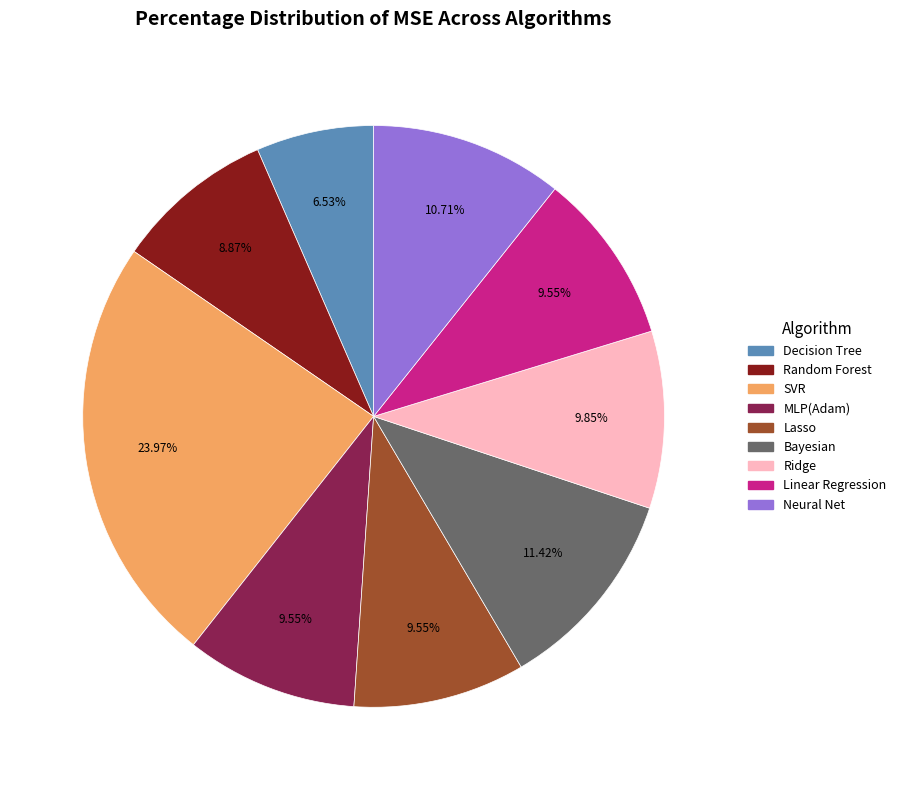

Is there any slice that represents more than half of the pie?

No